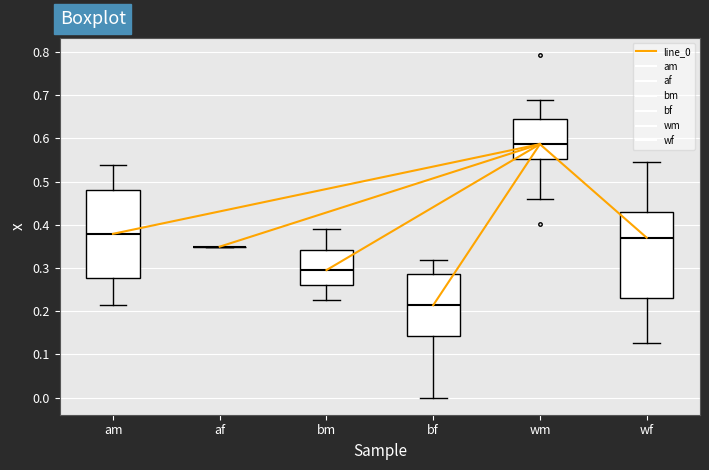

Reading left to right, read every box against the y-axis: the position of its median line, the range the box covers, and the ends of its whiskers. The values are not printed on the chart, so give them approximately, as read against the axis.

am: median 0.38, box 0.28 to 0.48, whiskers 0.21 to 0.54
af: box collapsed to a line at 0.35, whiskers 0.35 to 0.35
bm: median 0.30, box 0.26 to 0.34, whiskers 0.23 to 0.39
bf: median 0.21, box 0.14 to 0.29, whiskers 0.00 to 0.32
wm: median 0.59, box 0.55 to 0.65, whiskers 0.46 to 0.69
wf: median 0.37, box 0.23 to 0.43, whiskers 0.13 to 0.55